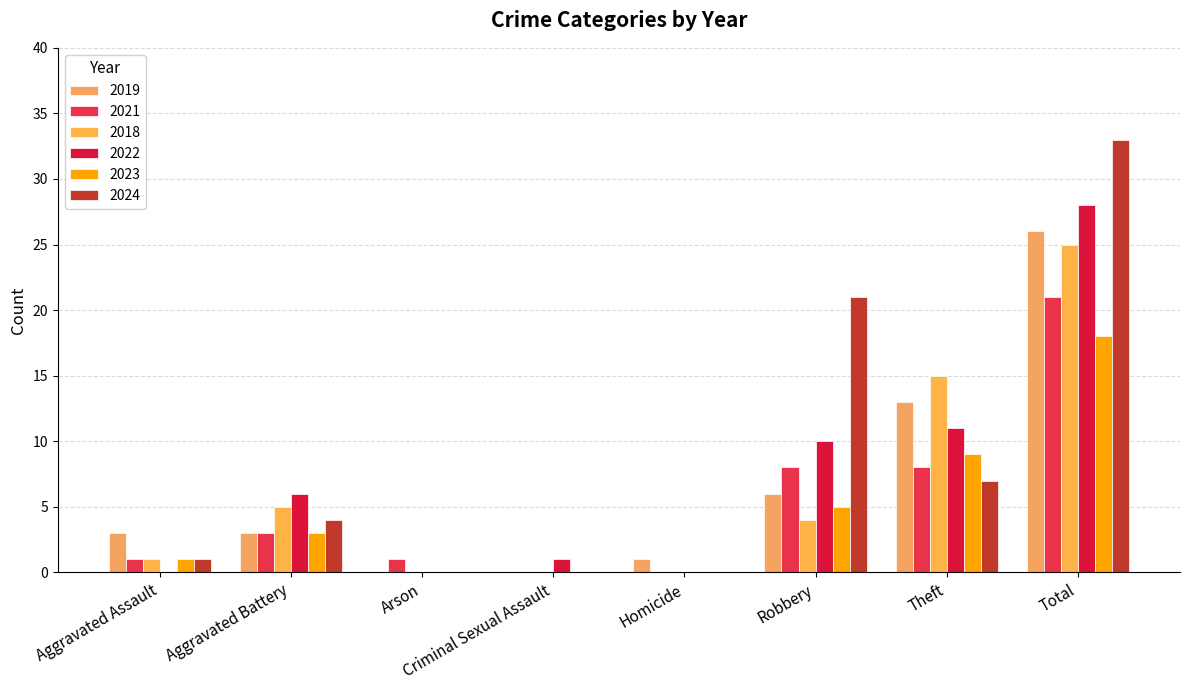

What is the difference between the maximum and second lowest values in the 2021 series?

21